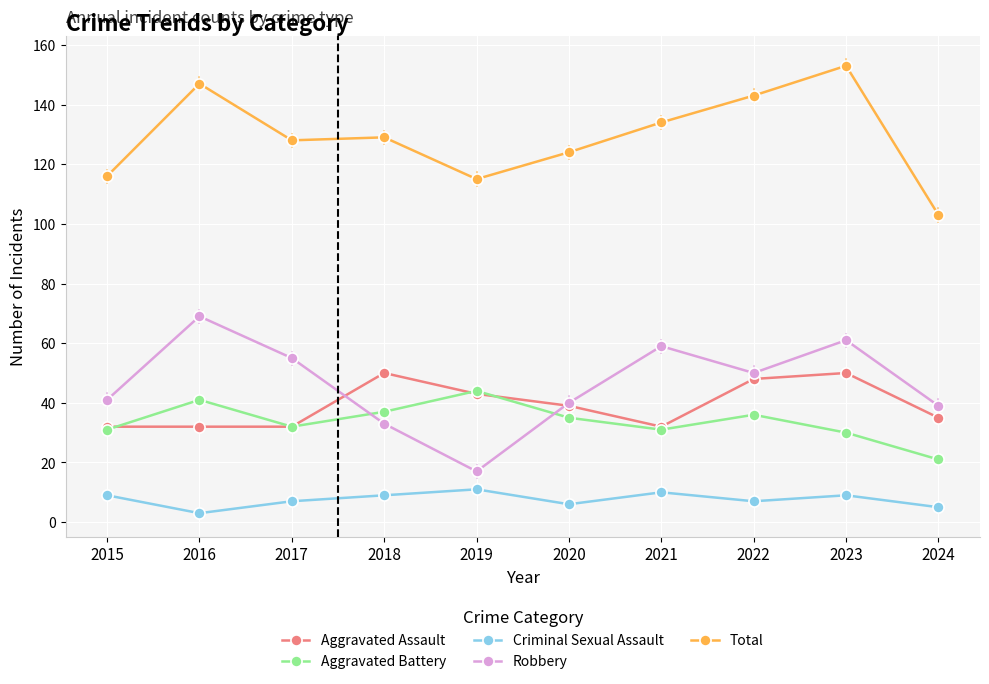

List the series in order of their peak value, highest first.

Total, Robbery, Aggravated Assault, Aggravated Battery, Criminal Sexual Assault